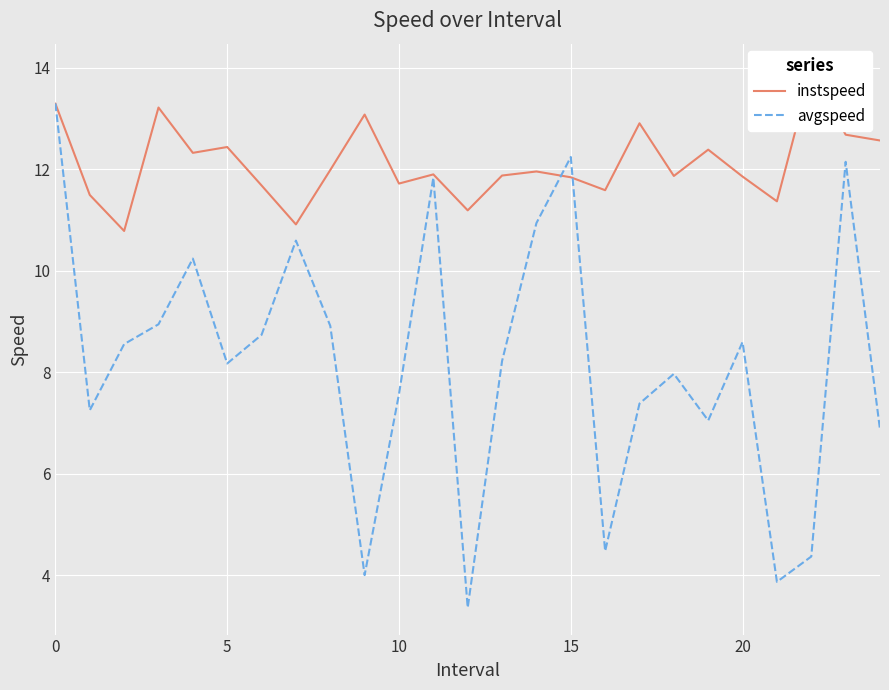

The avgspeed series shows 17.2 at 15. True or false?

False